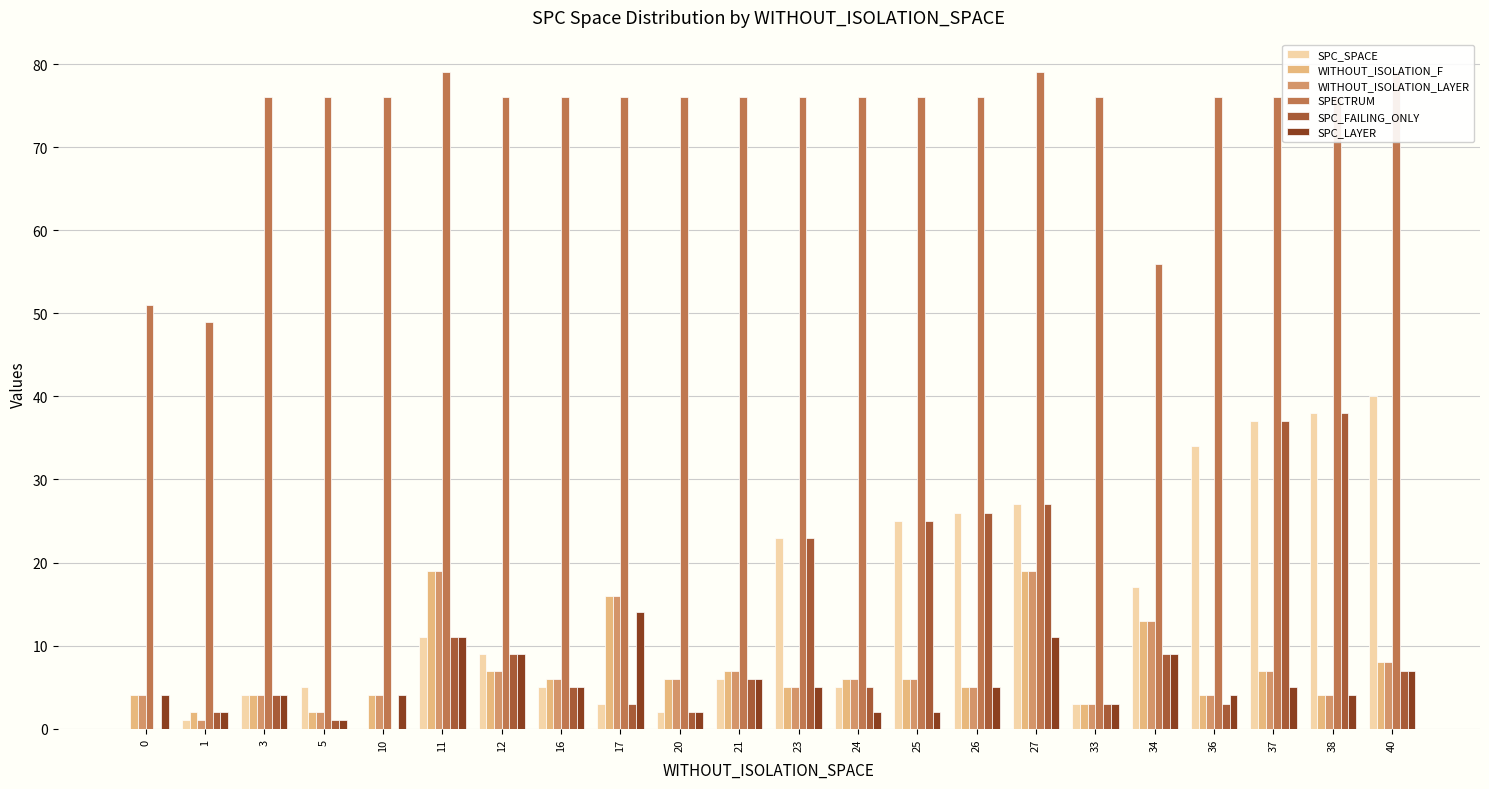

Which series has the largest range (max minus min)?

SPC_SPACE